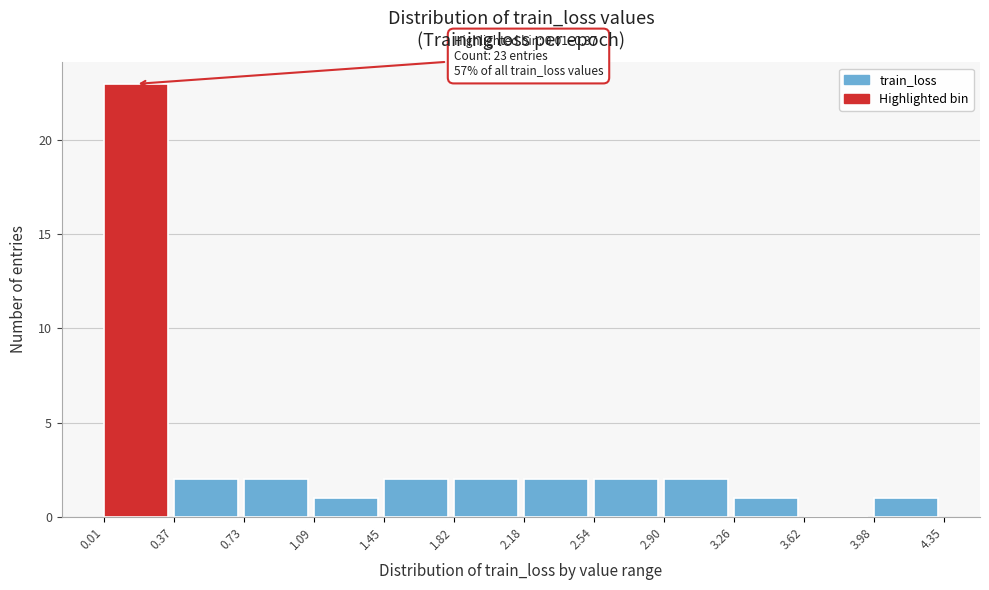

Which range on the x-axis has the tallest bar?

0.01 to 0.37